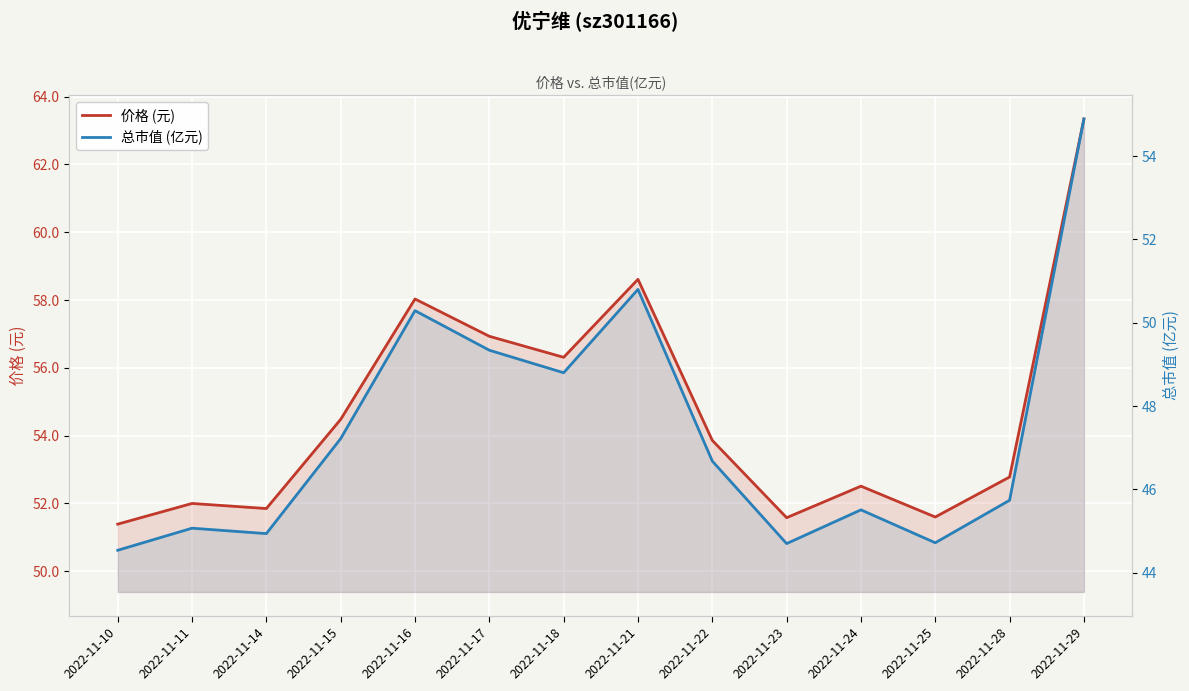

How many values in the 价格 (元) series exceed 53?

7